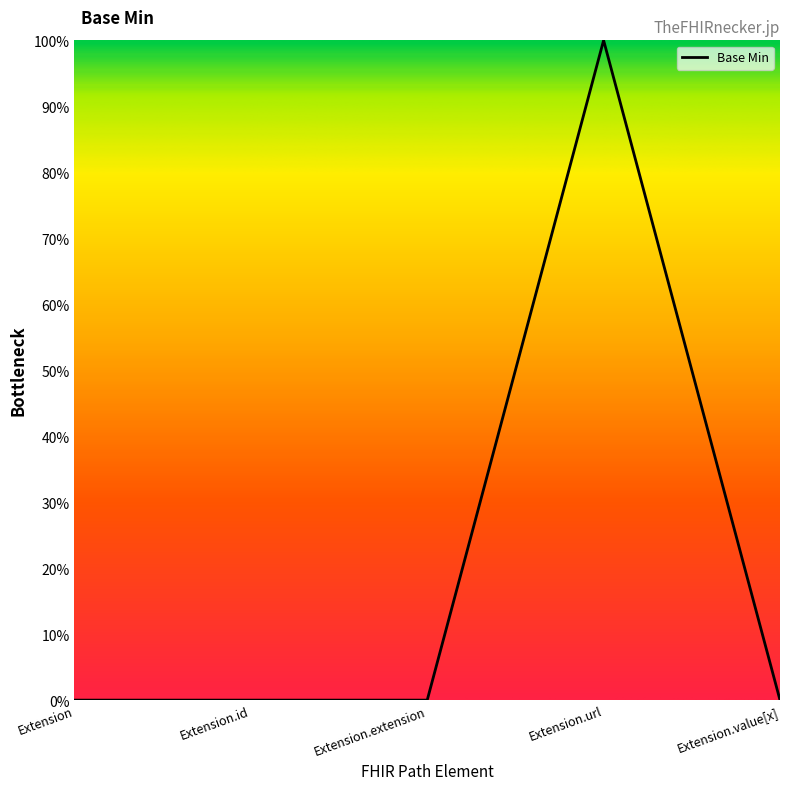

Does the chart display data point markers on the line(s)?

No